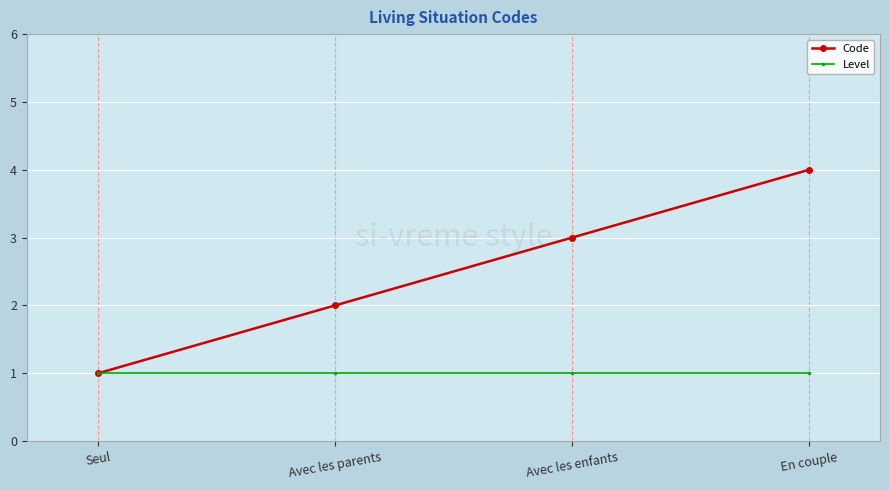

Rank the series by their maximum value, from highest to lowest.

Code, Level